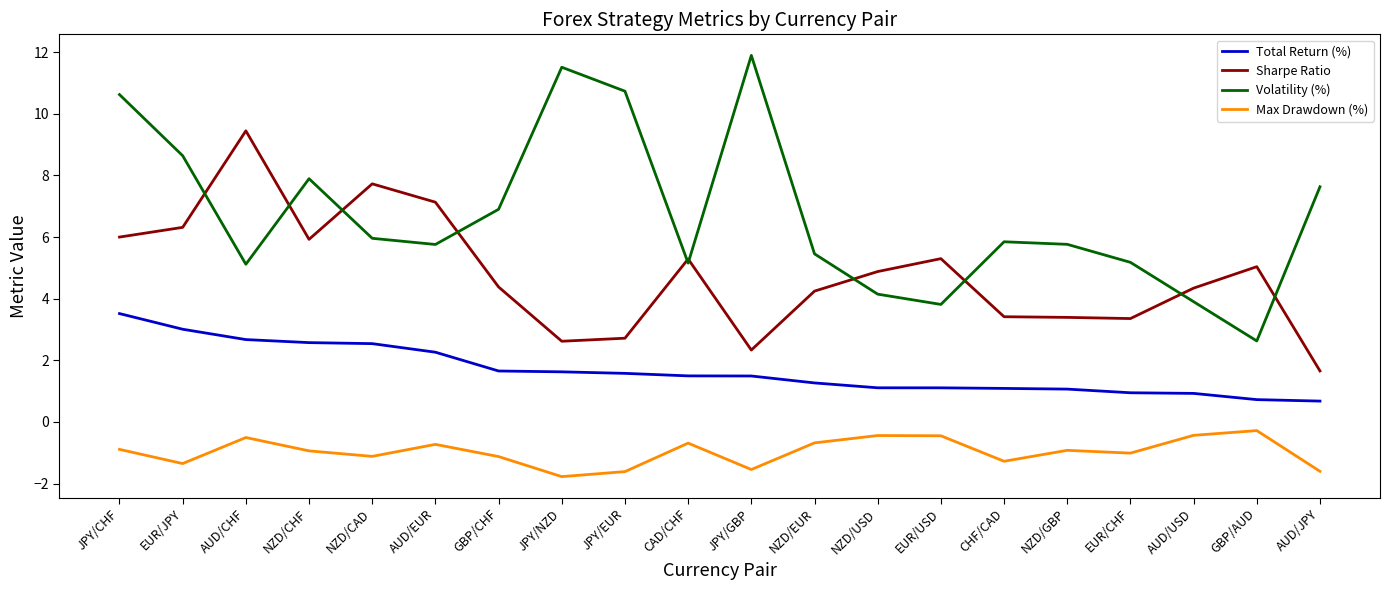

What position from the right is JPY/NZD?

13